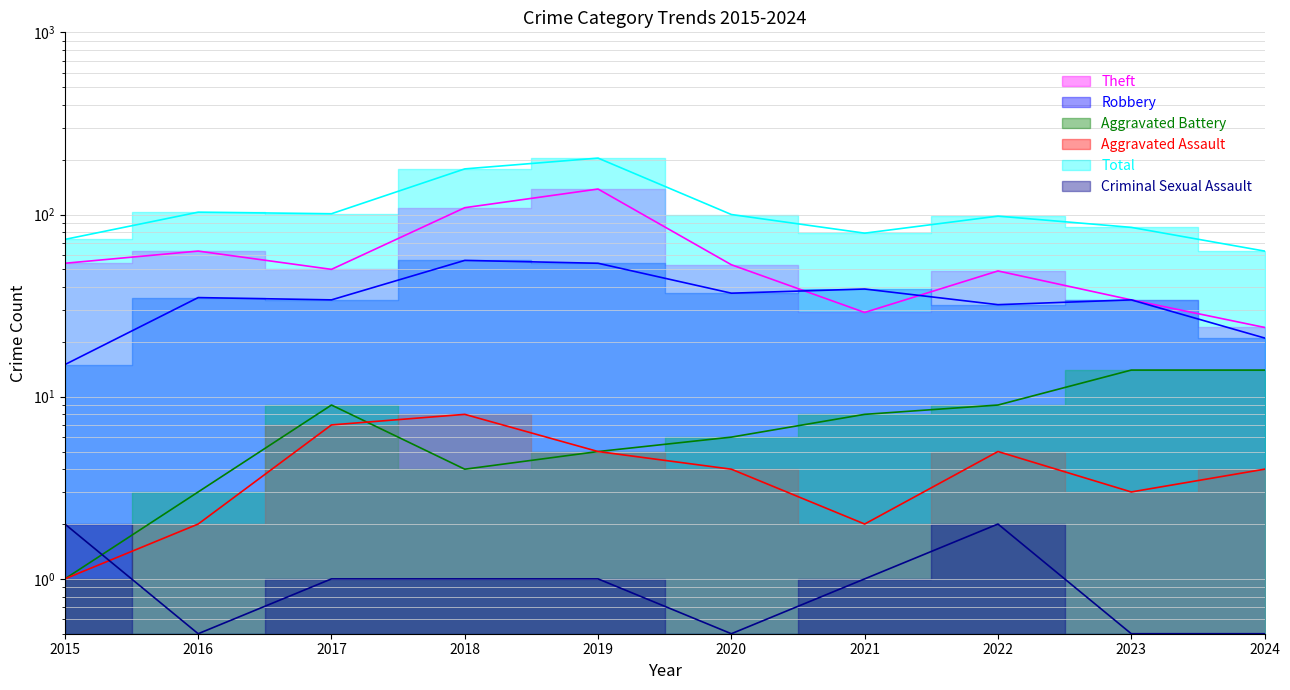

Is the value of Total at 2022 greater than the value of Theft at 2015?

Yes